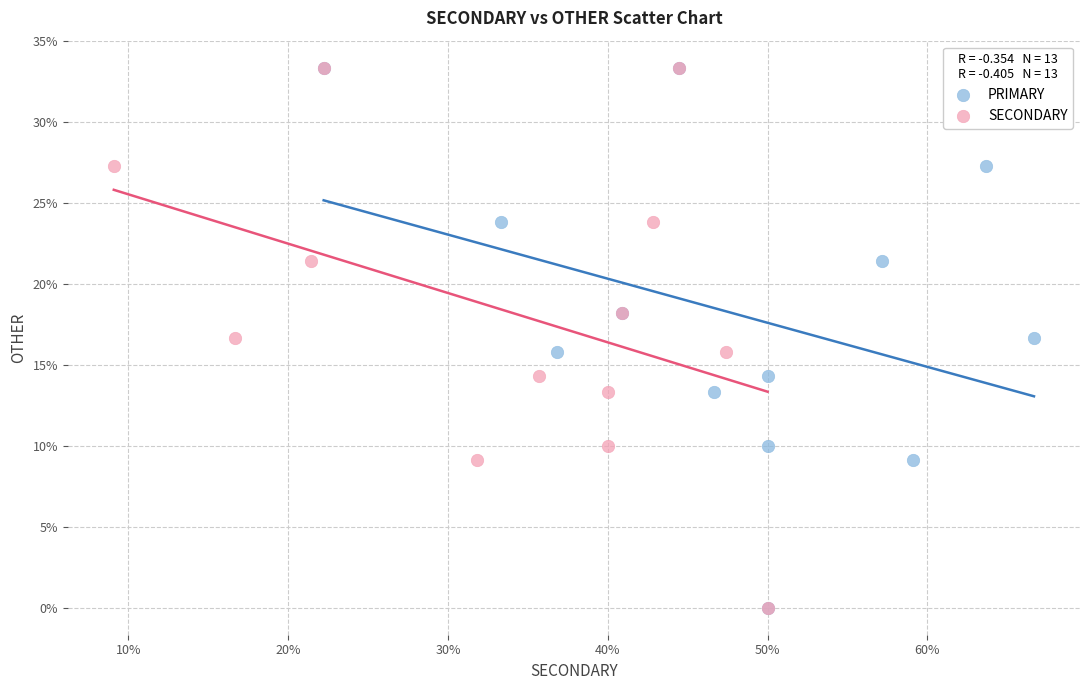

What are all the series names shown in the legend?

PRIMARY, SECONDARY